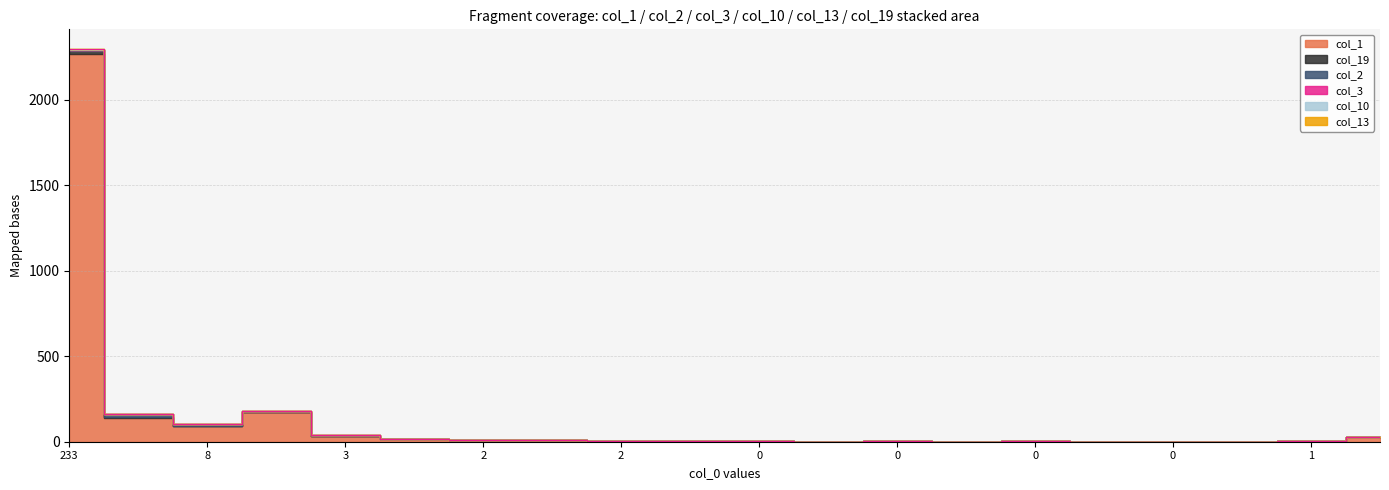

True or false: col_13 has more than 1 interior local peaks.

False